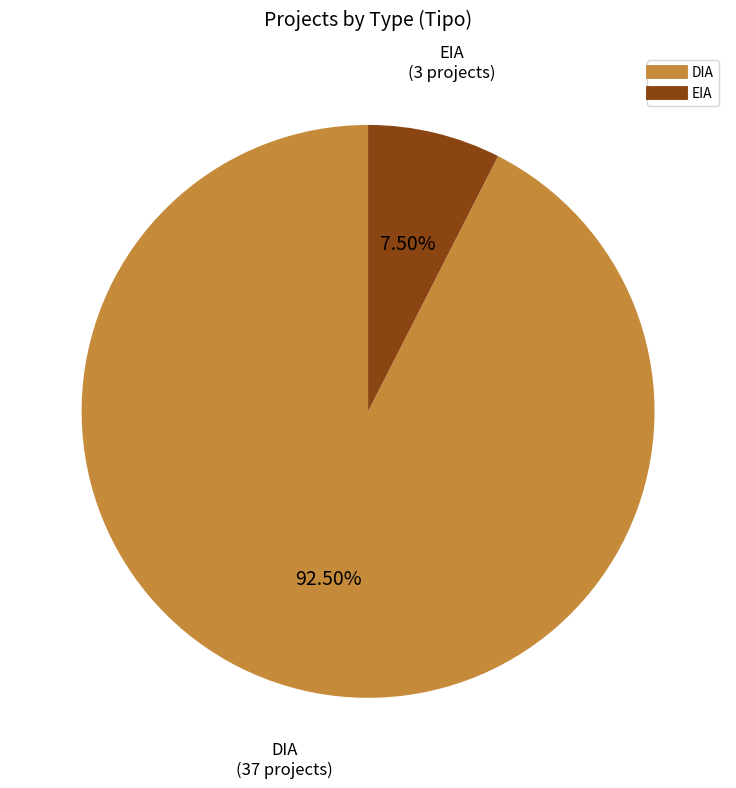

Which slice represents more than half of the pie?

DIA